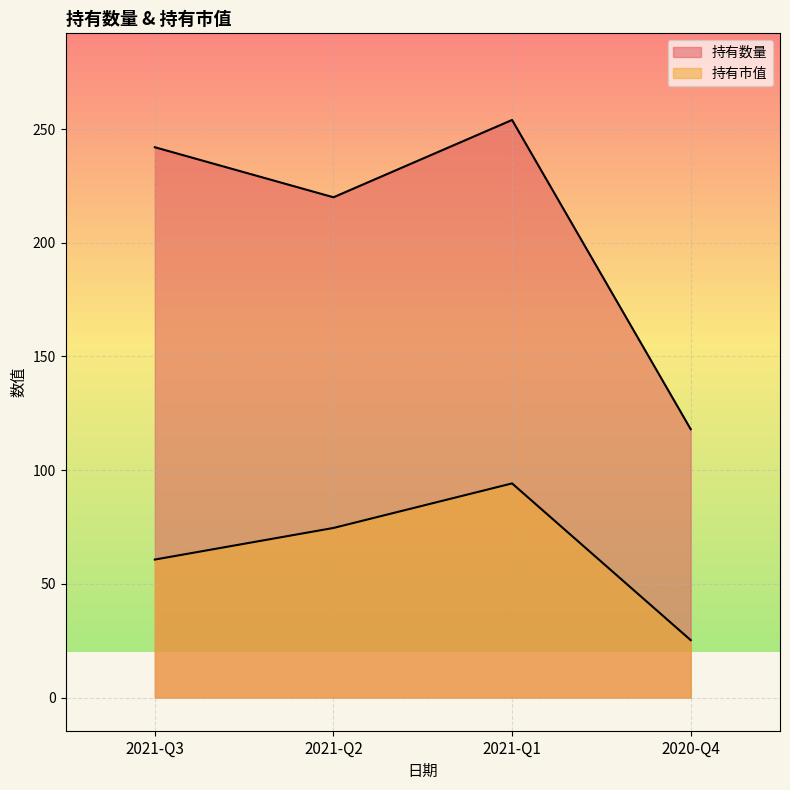

True or false: 持有数量 and 持有市值 cross at least once.

False